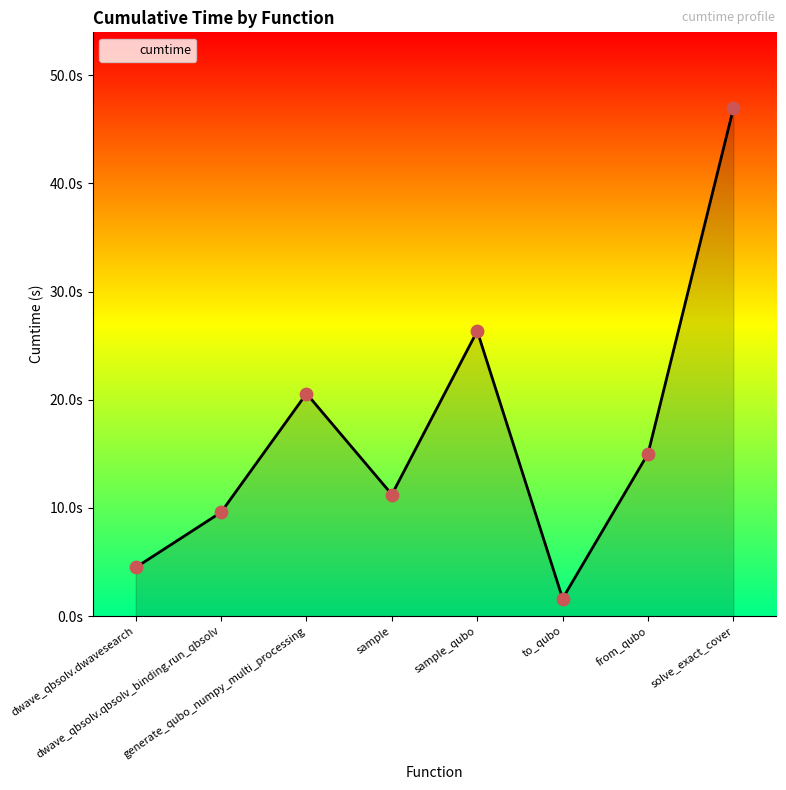

Which has a higher value, from_qubo or generate_qubo_numpy_multi_processing?

generate_qubo_numpy_multi_processing